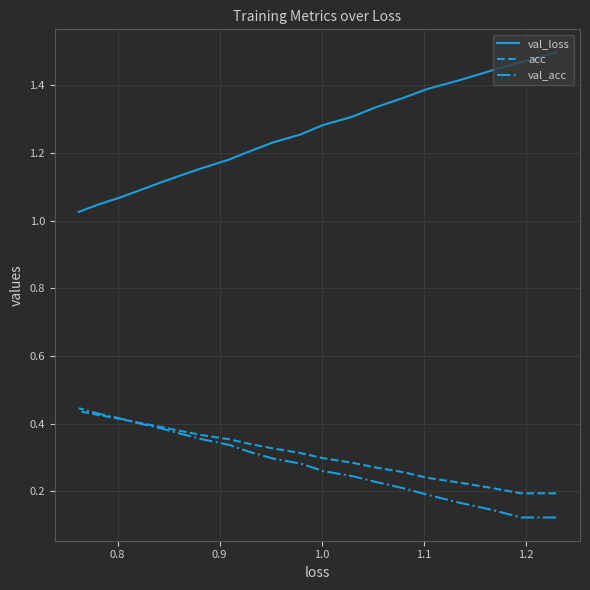

True or false: val_loss and acc cross at least once.

False